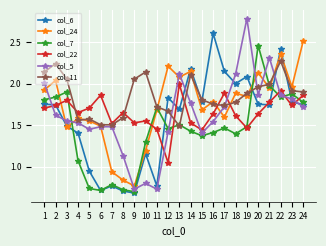

What is the spread (max minus min) of values at 21?

0.6